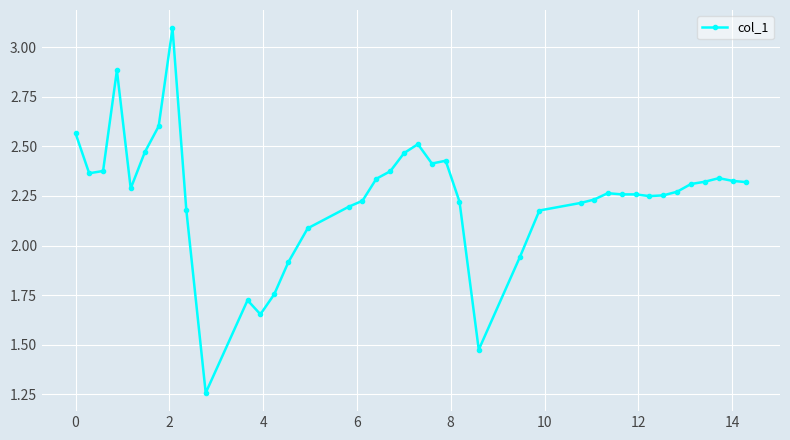

What is the sum of all values?

89.6